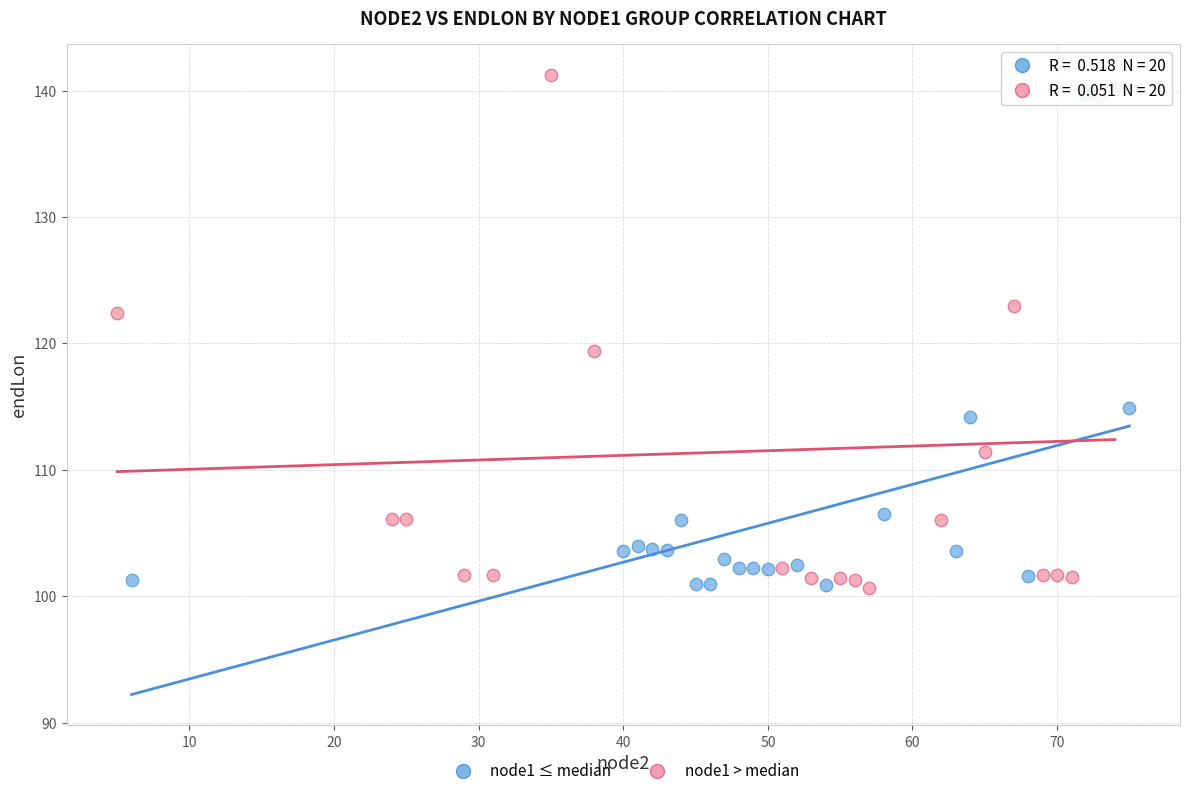

Which series has the largest Y range (max minus min)?

node1 > median